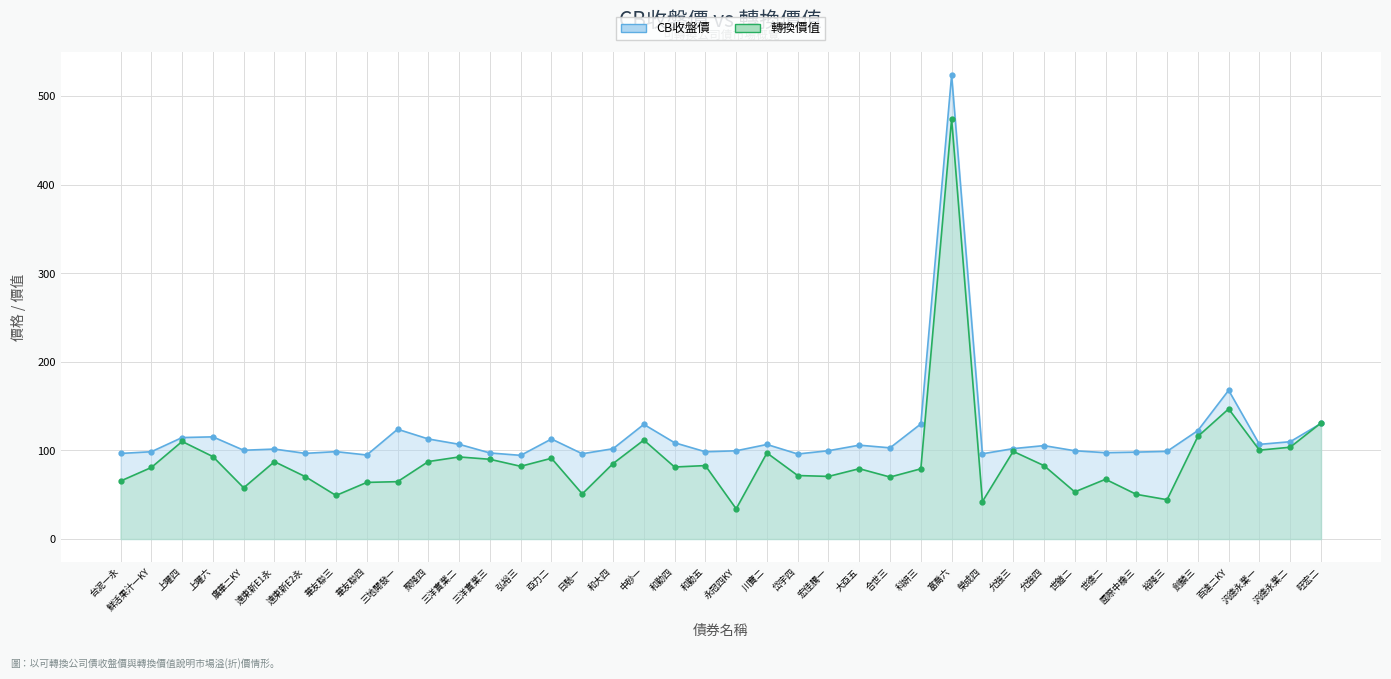

At 旺宏二, list the series in order from largest to smallest.

轉換價值, CB收盤價